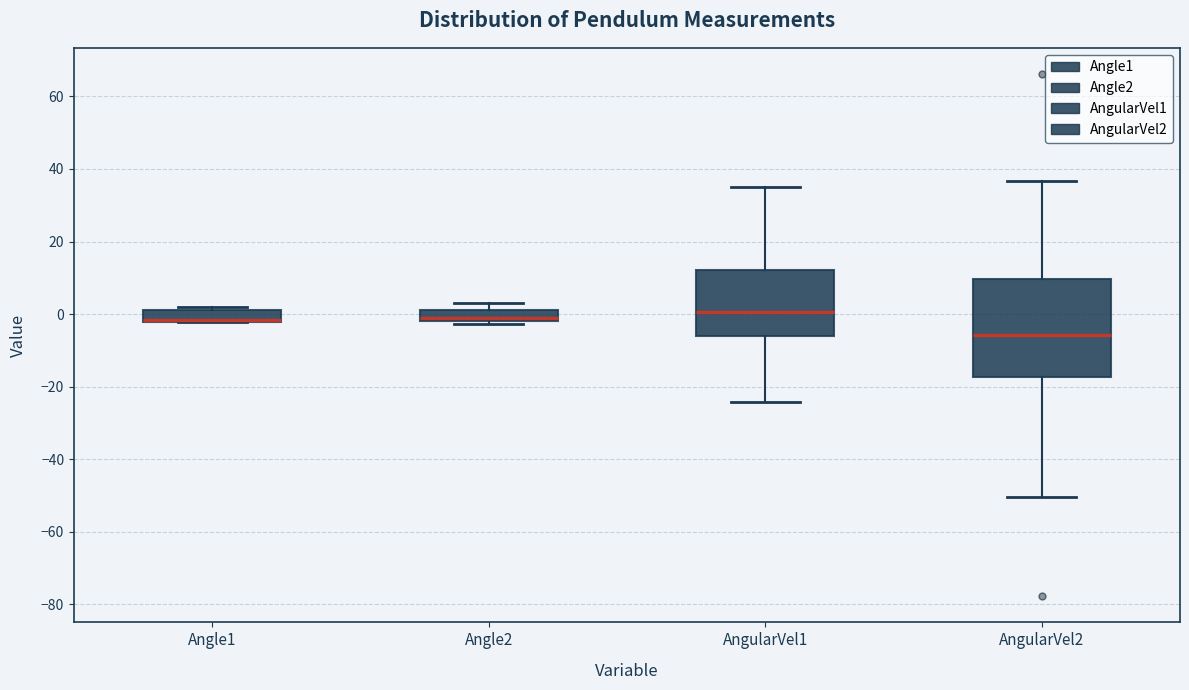

Comparing the boxes themselves (not the whiskers), which one is the tallest?

AngularVel2